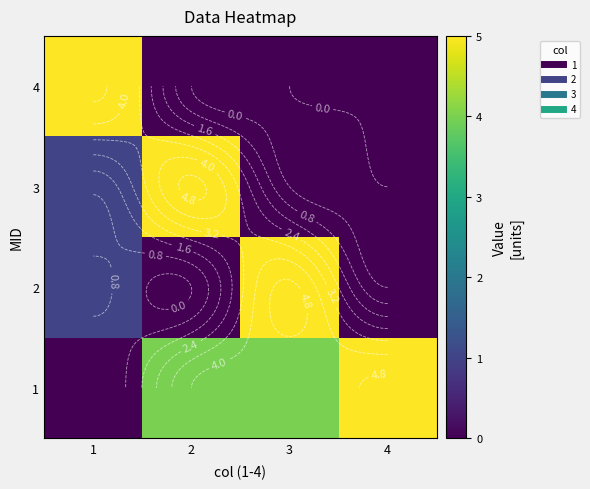

Which series changed the most between 2 and 3?

2